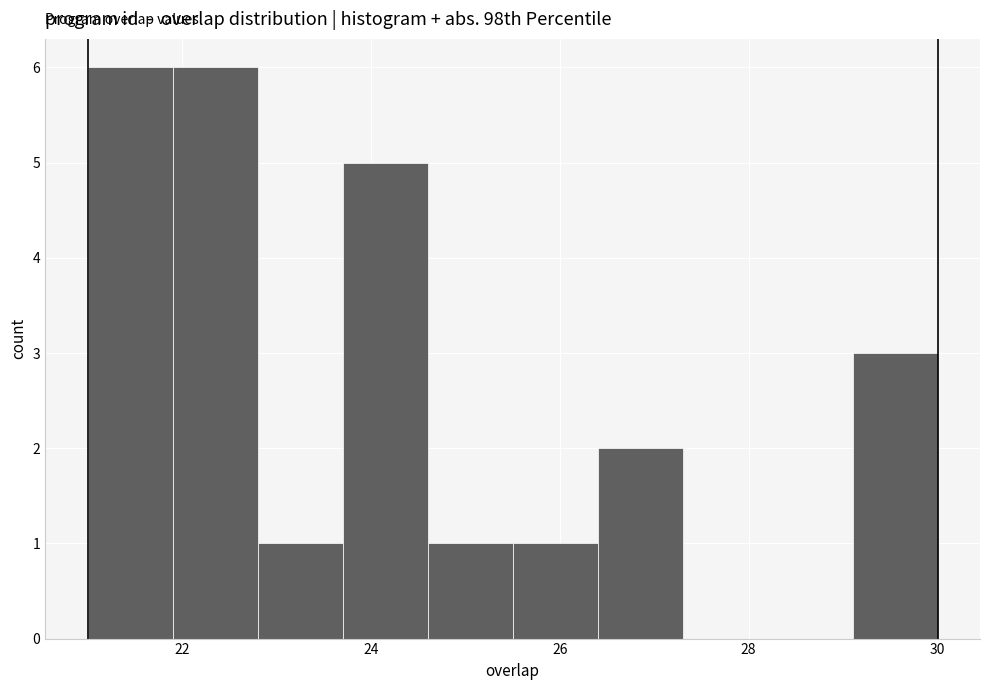

Reading left to right, transcribe this chart: for each bar, give the range it covers on the x-axis and its height. Neither the bar edges nor the heights are printed on the chart, so give them approximately, as read against the axes.

21.0 to 21.9: 6
21.9 to 22.8: 6
22.8 to 23.7: 1
23.7 to 24.6: 5
24.6 to 25.5: 1
25.5 to 26.4: 1
26.4 to 27.3: 2
27.3 to 28.2: 0
28.2 to 29.1: 0
29.1 to 30.0: 3